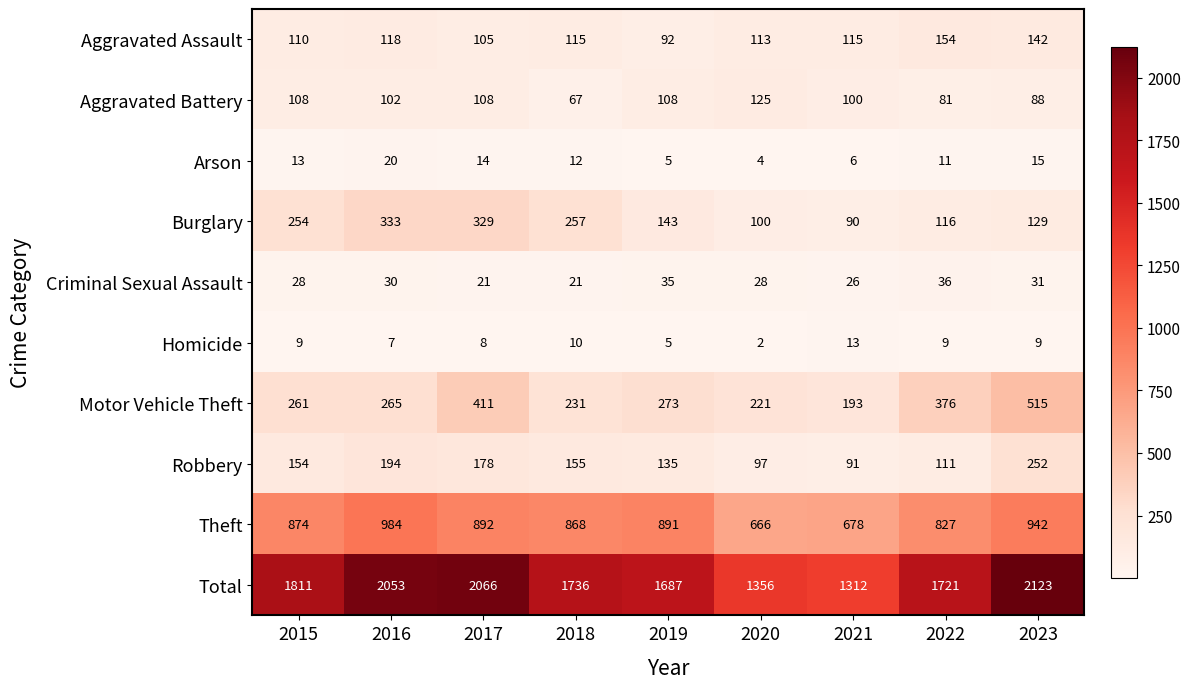

At how many categories does at least one series exceed 521?

9